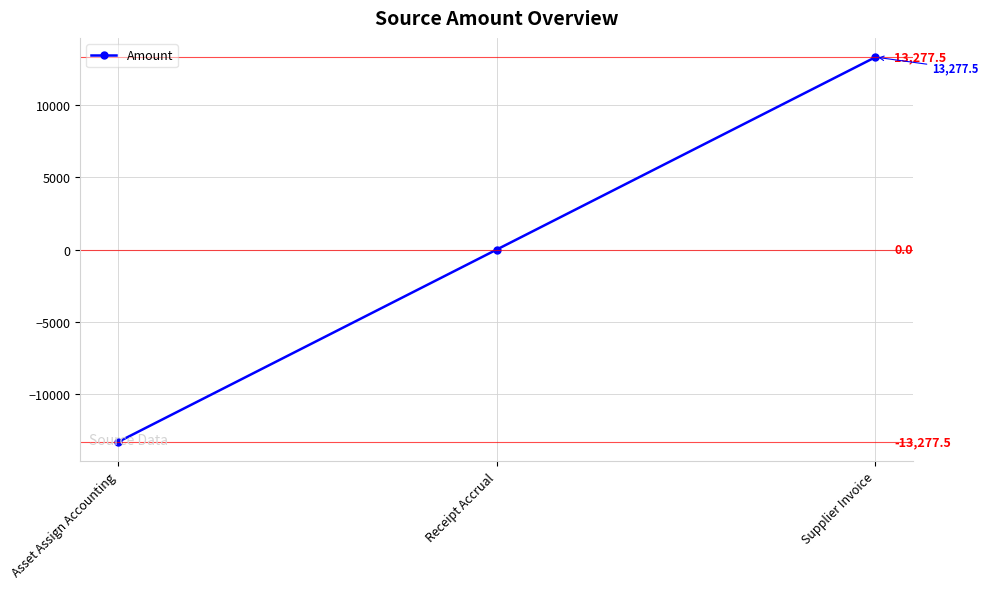

Between Supplier Invoice and Asset Assign Accounting, which is larger?

Supplier Invoice